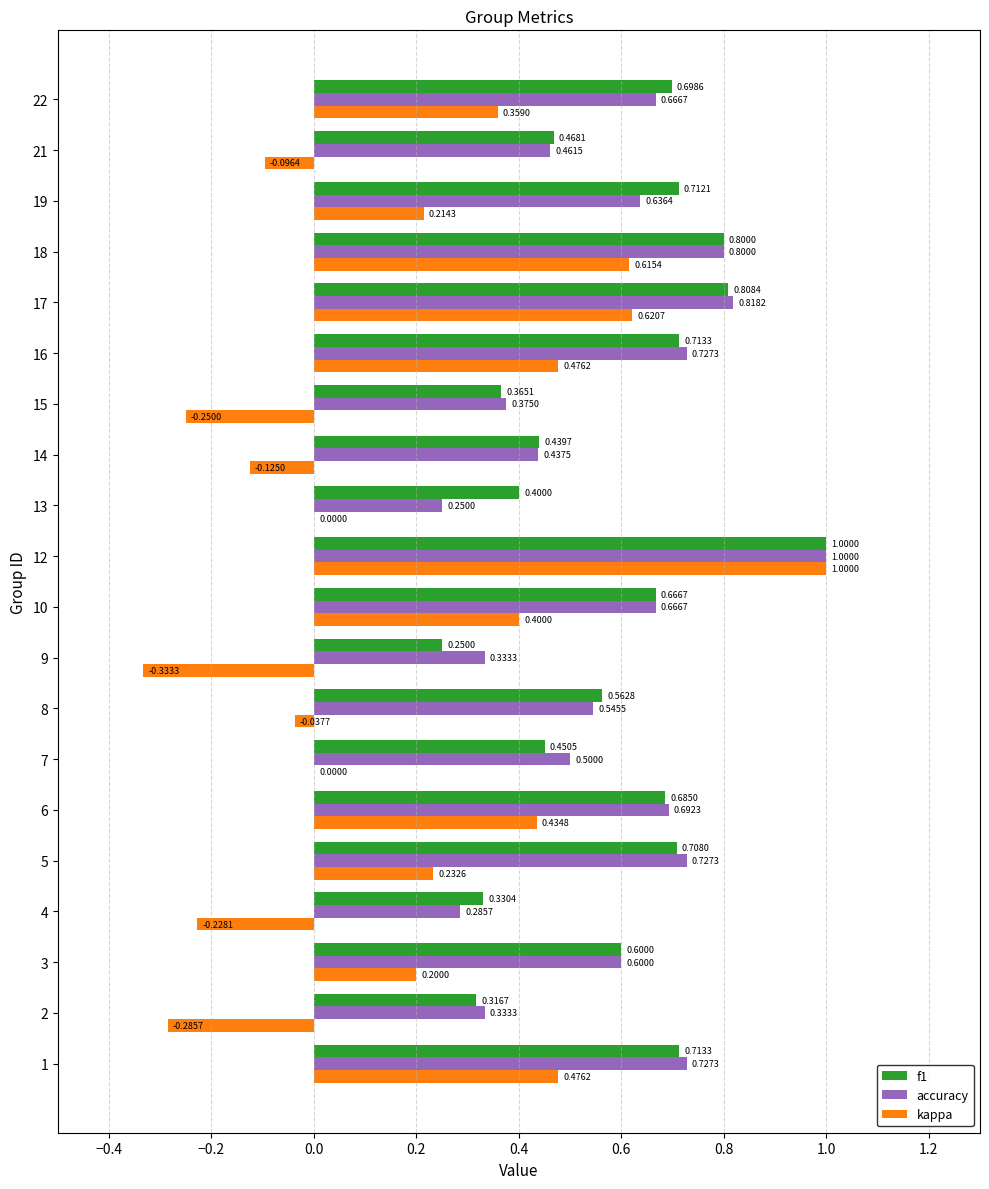

What is the total value across all series at 12?

3.0